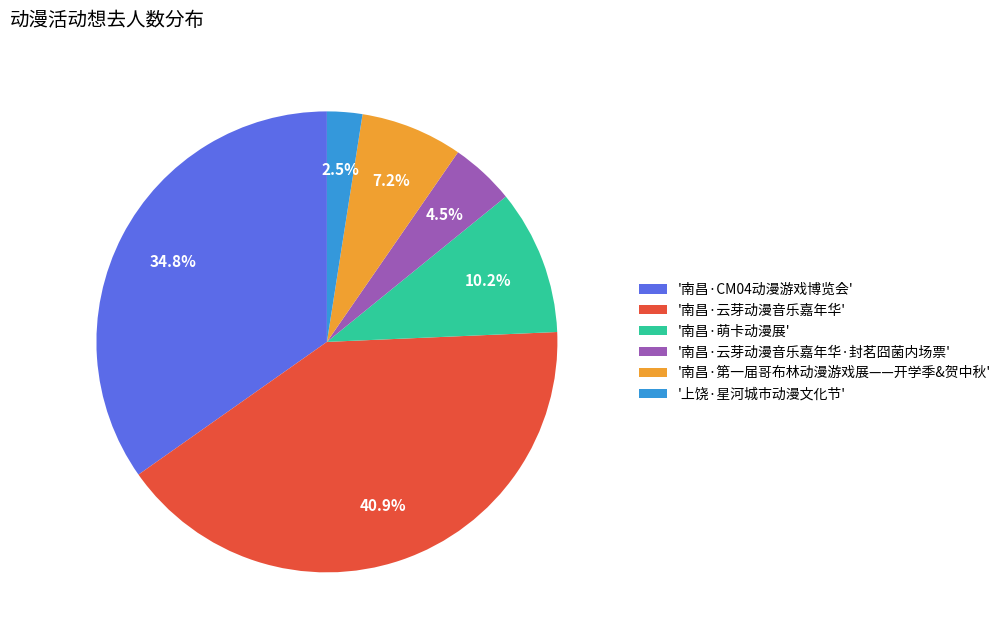

Between '南昌·云芽动漫音乐嘉年华' and '上饶·星河城市动漫文化节', which is larger?

'南昌·云芽动漫音乐嘉年华'